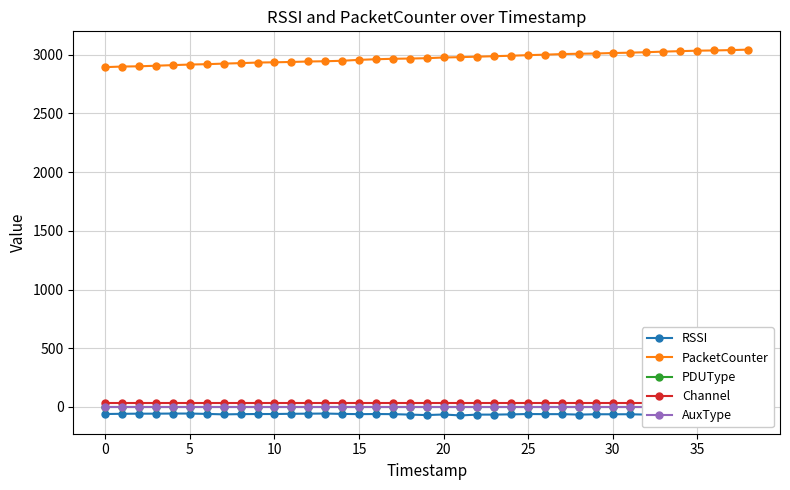

Is this an area chart (filled region under the line)?

No